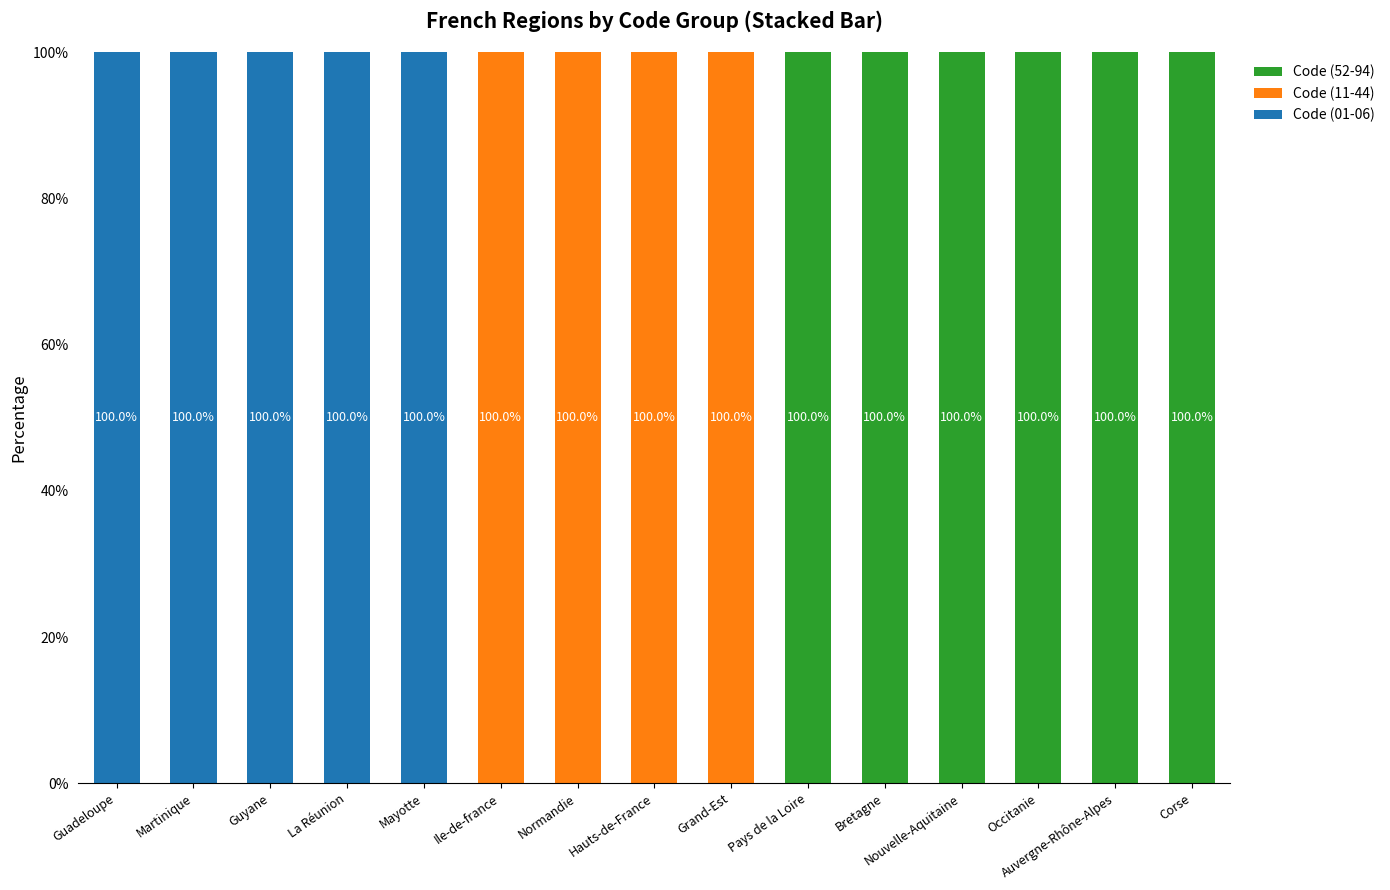

What is the maximum value for Code (01-06)?

100